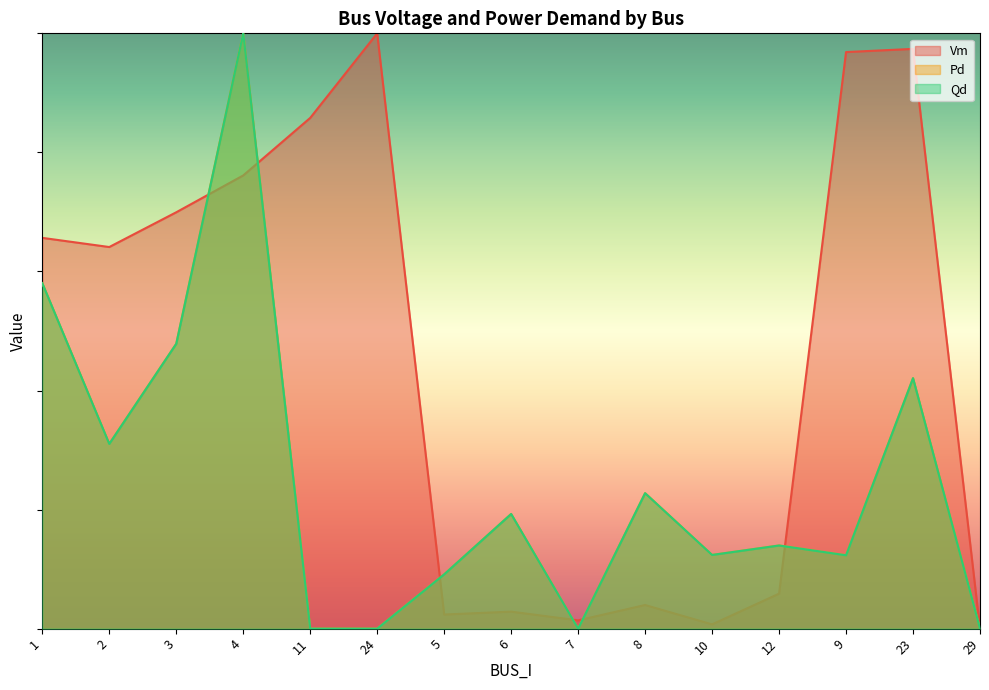

The Vm series shows 0.3 at 3. True or false?

False